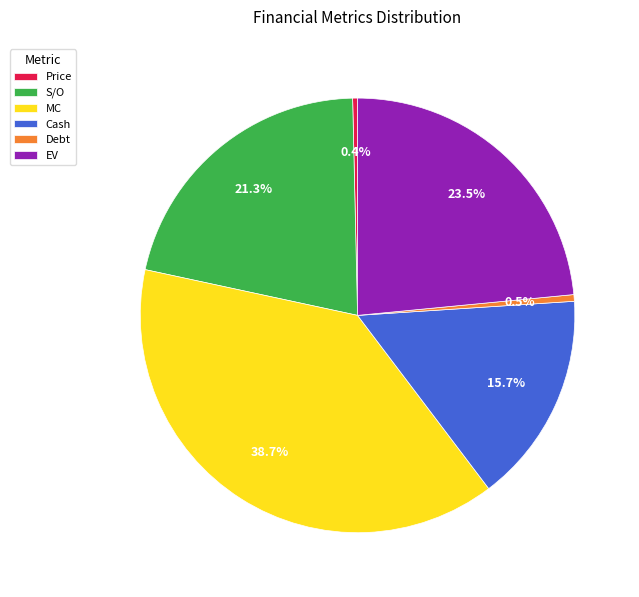

Which has a higher value, EV or Debt?

EV